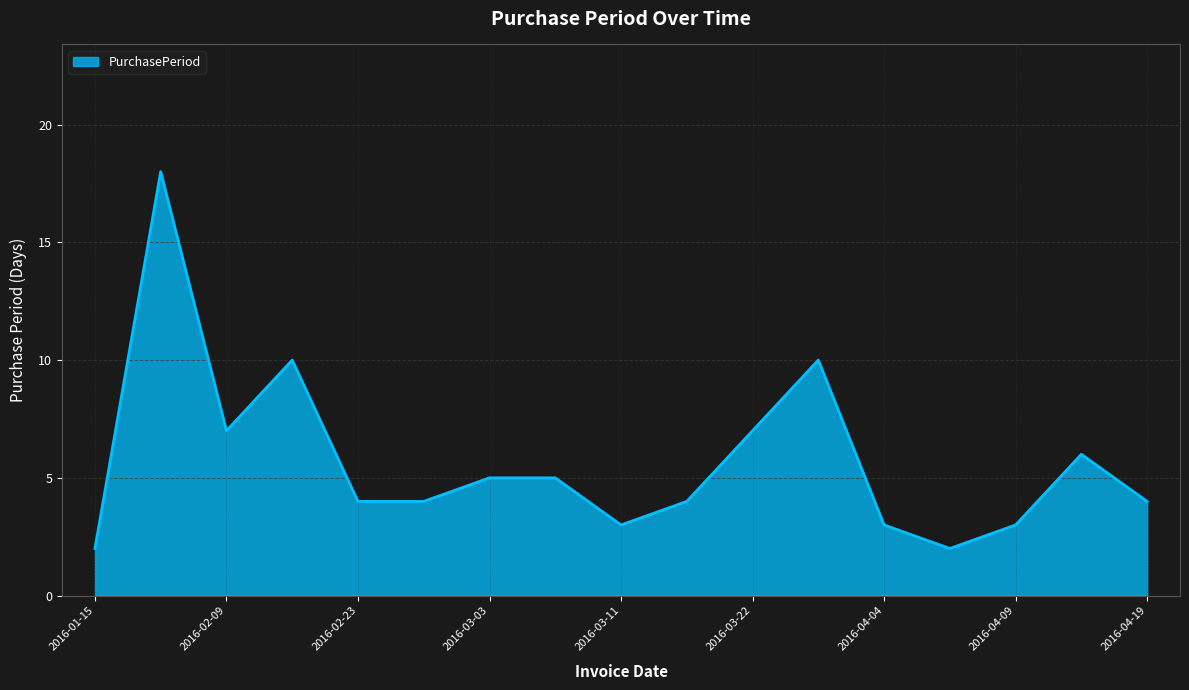

What is the difference between the maximum and minimum values?

16